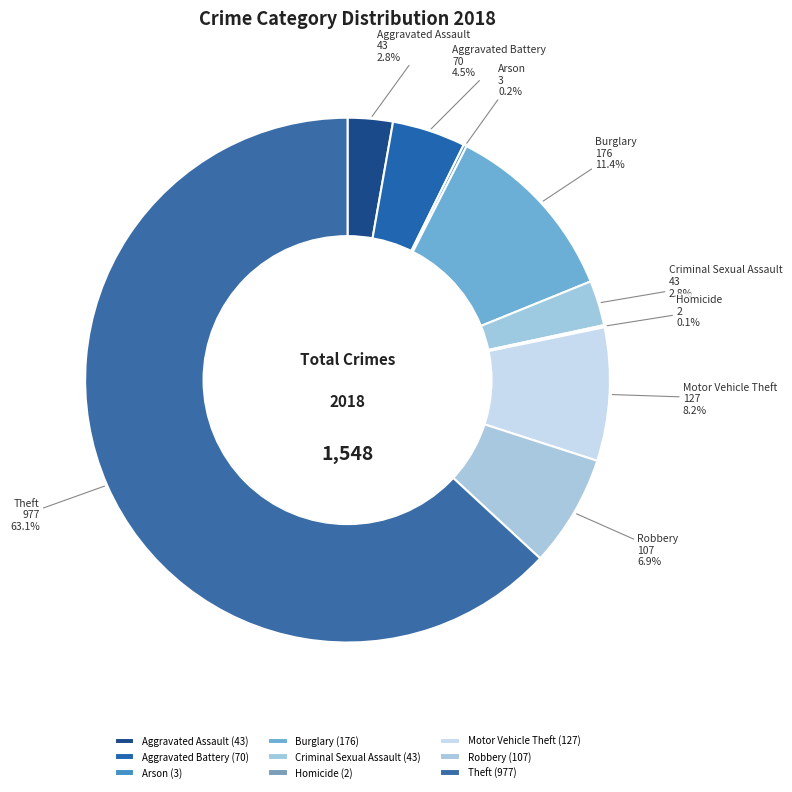

To the nearest percent, what is the combined percentage of Criminal Sexual Assault and Motor Vehicle Theft?

11%